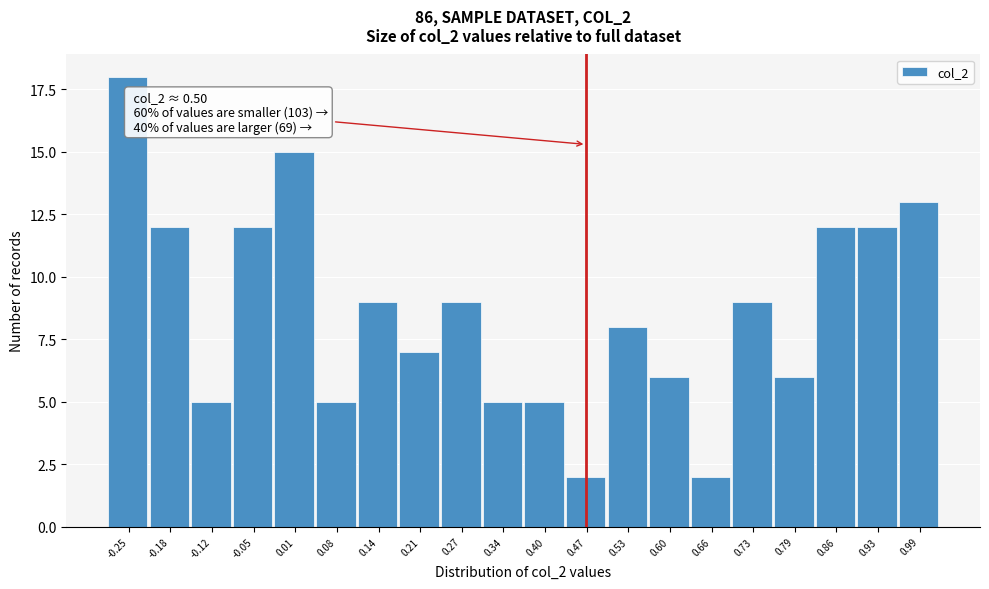

Reading left to right, list all the values displayed in this chart.

18	12	5	12	15	5	9	7	9	5	5	2	8	6	2	9	6	12	12	13